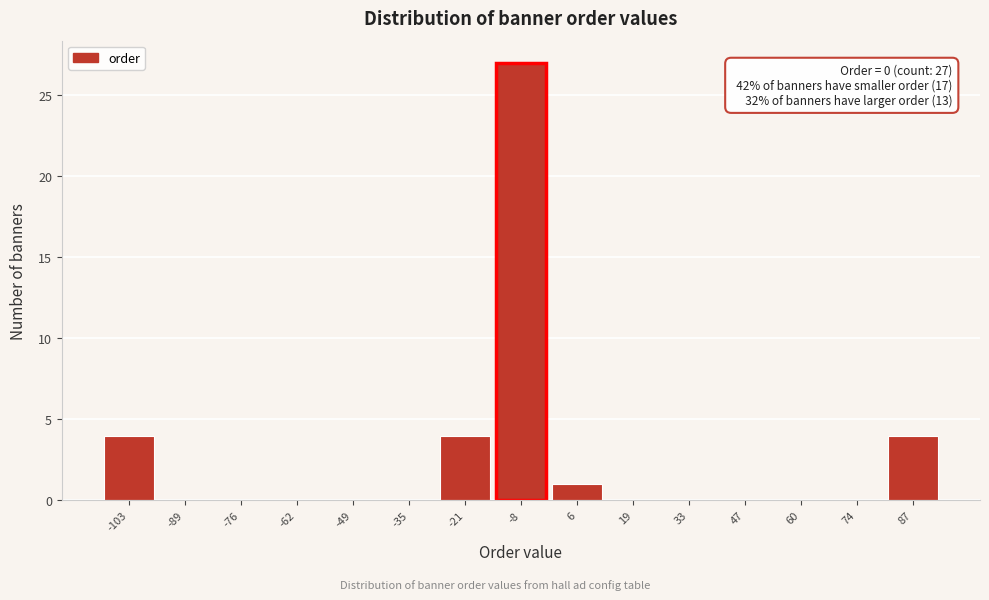

Reading left to right, transcribe all the data shown in this chart.

-103=4	-89=0	-76=0	-62=0	-49=0	-35=0	-21=4	-8=27	6=1	19=0	33=0	47=0	60=0	74=0	87=4